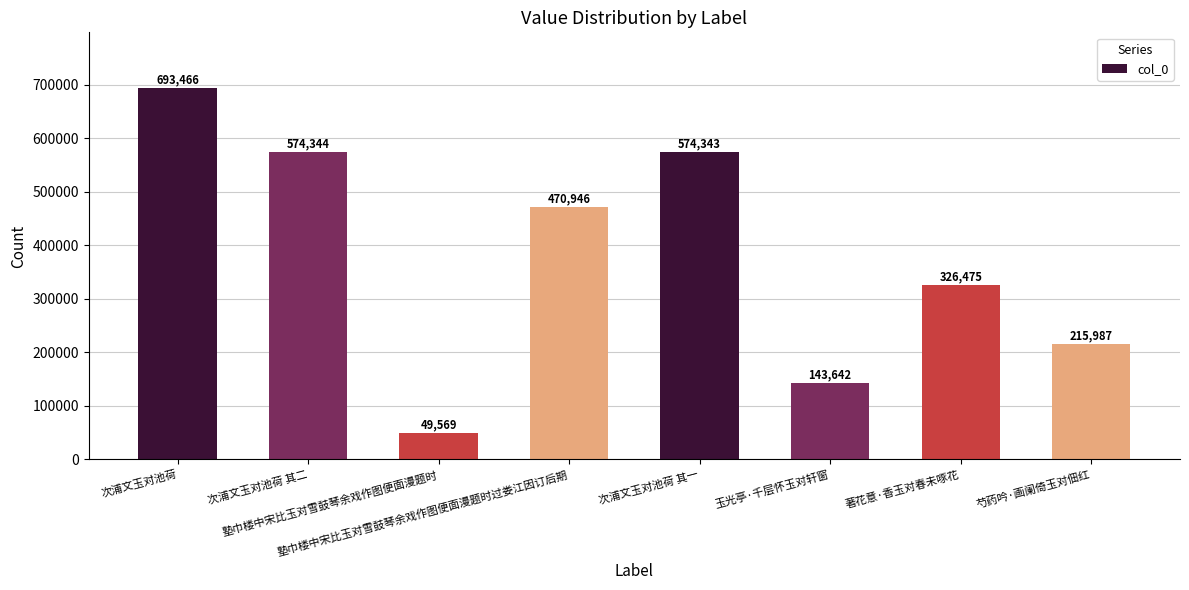

Are the bars horizontal?

No